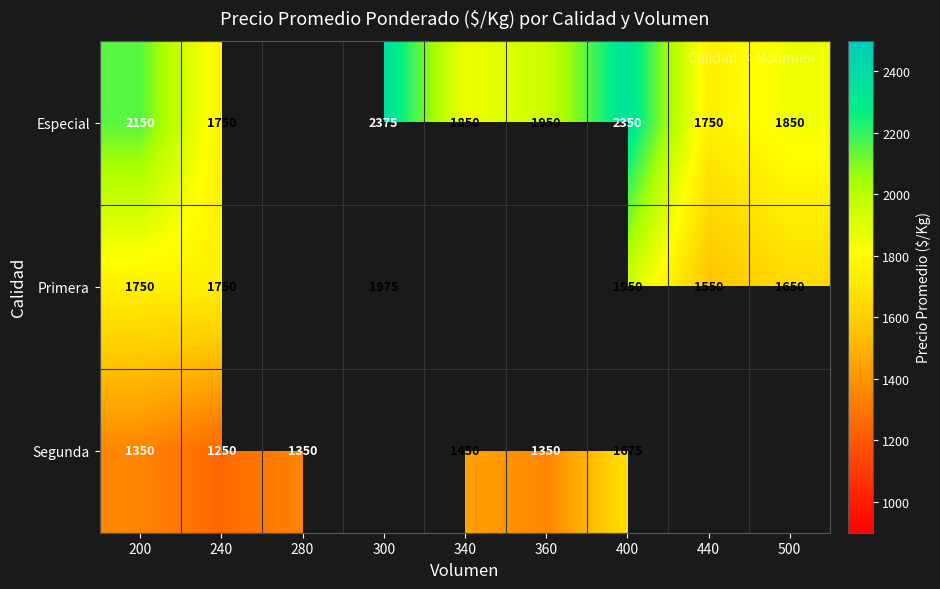

What is the spread (max minus min) of values at 400?

675